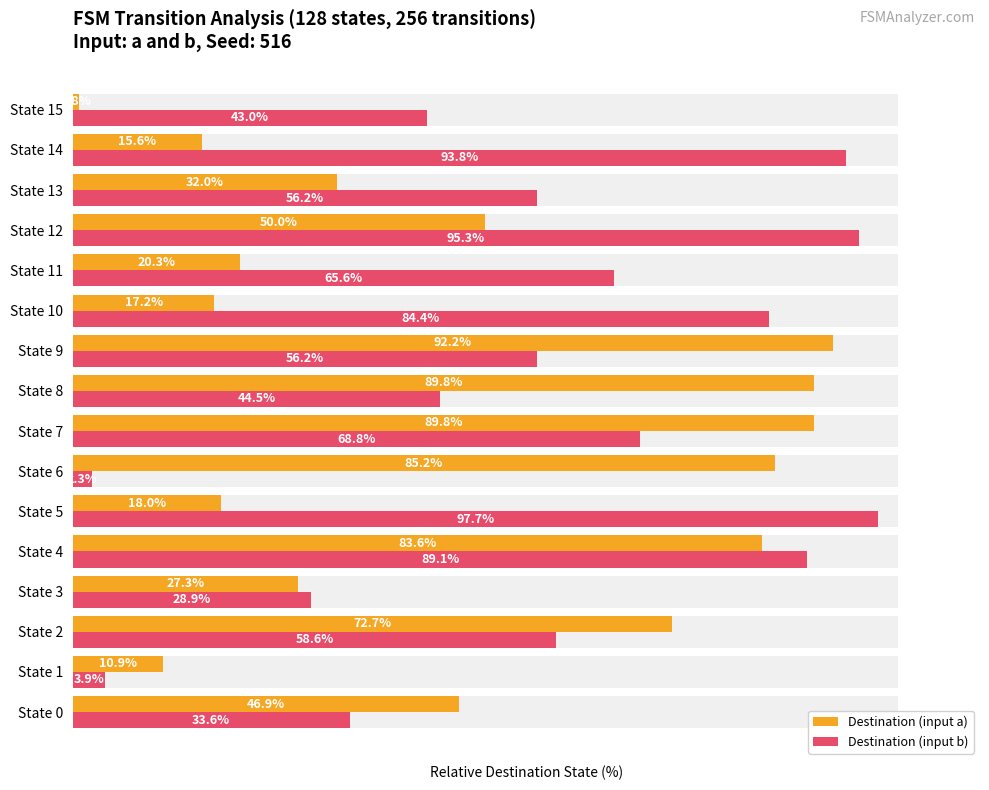

What is the spread (max minus min) of values at State 12?

45.3